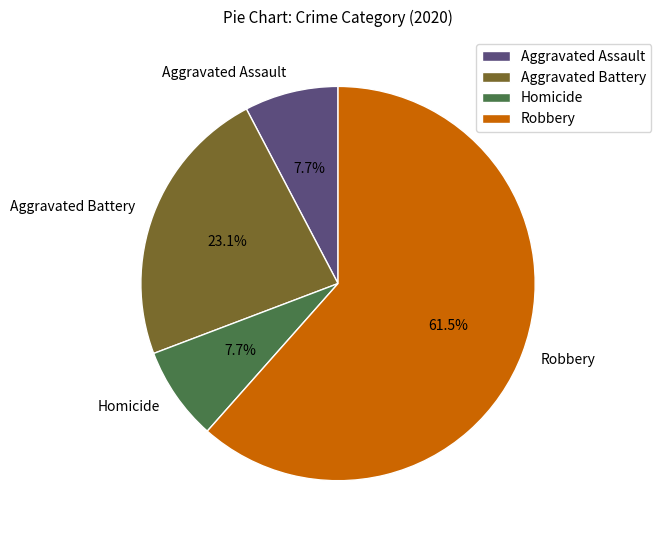

Is there a majority slice in this chart?

Yes